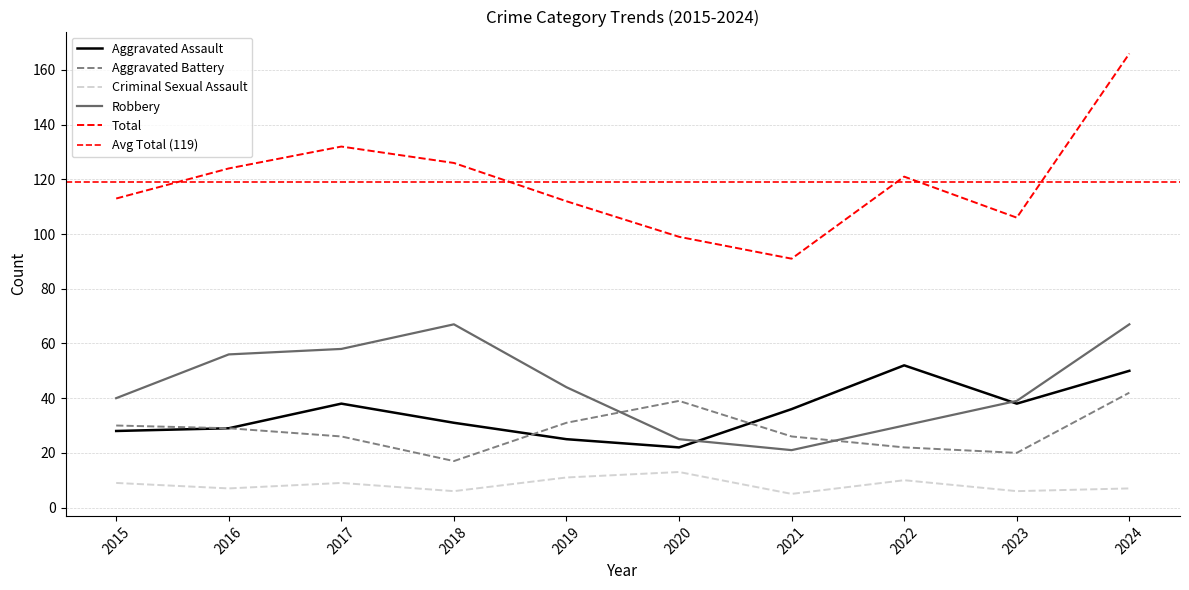

At which category is the sum across all series the highest?

2024